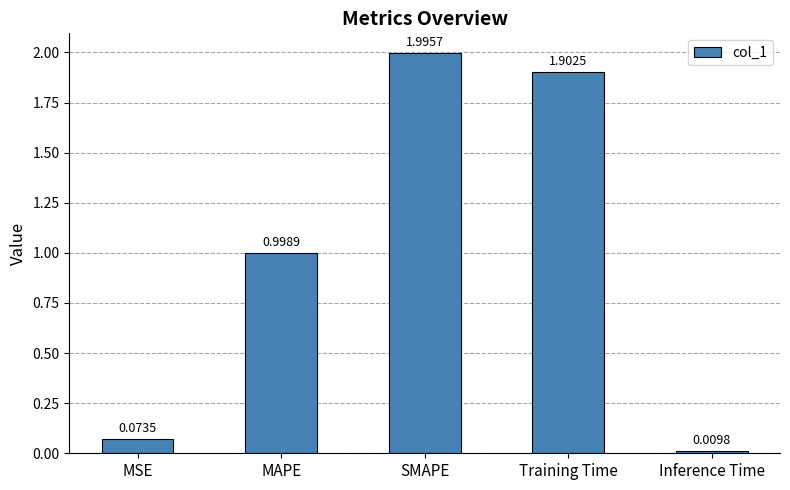

Where is the data nearest to the value 1?

MAPE